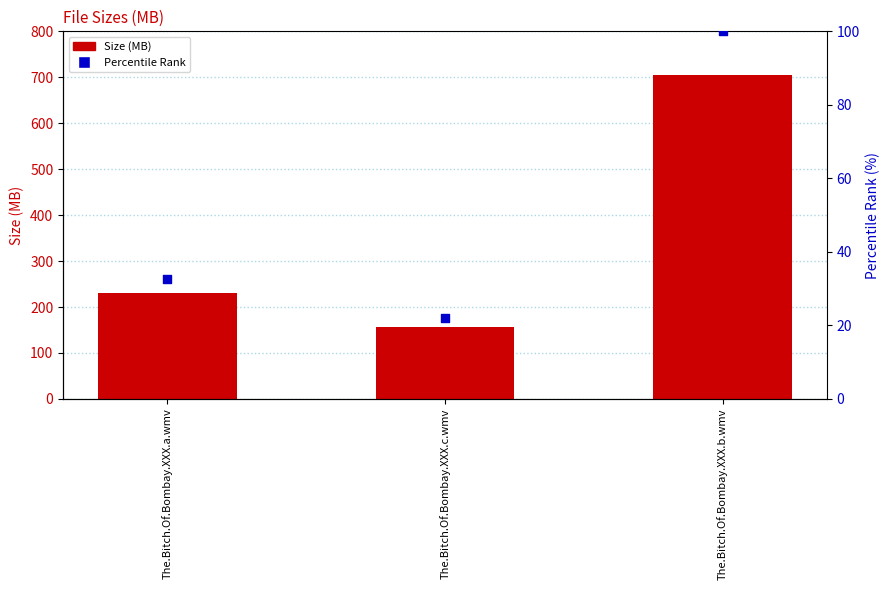

What is the total value across all series at The.Bitch.Of.Bombay.XXX.c.wmv?

178.0